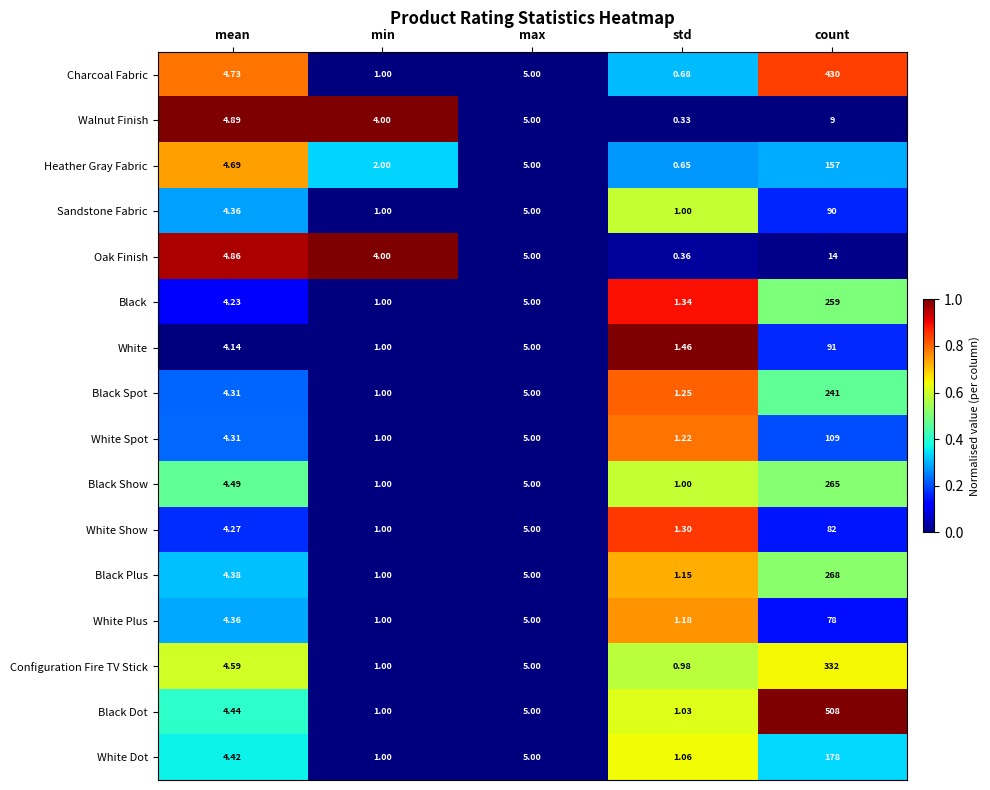

Which series has the widest spread of values?

Black Dot